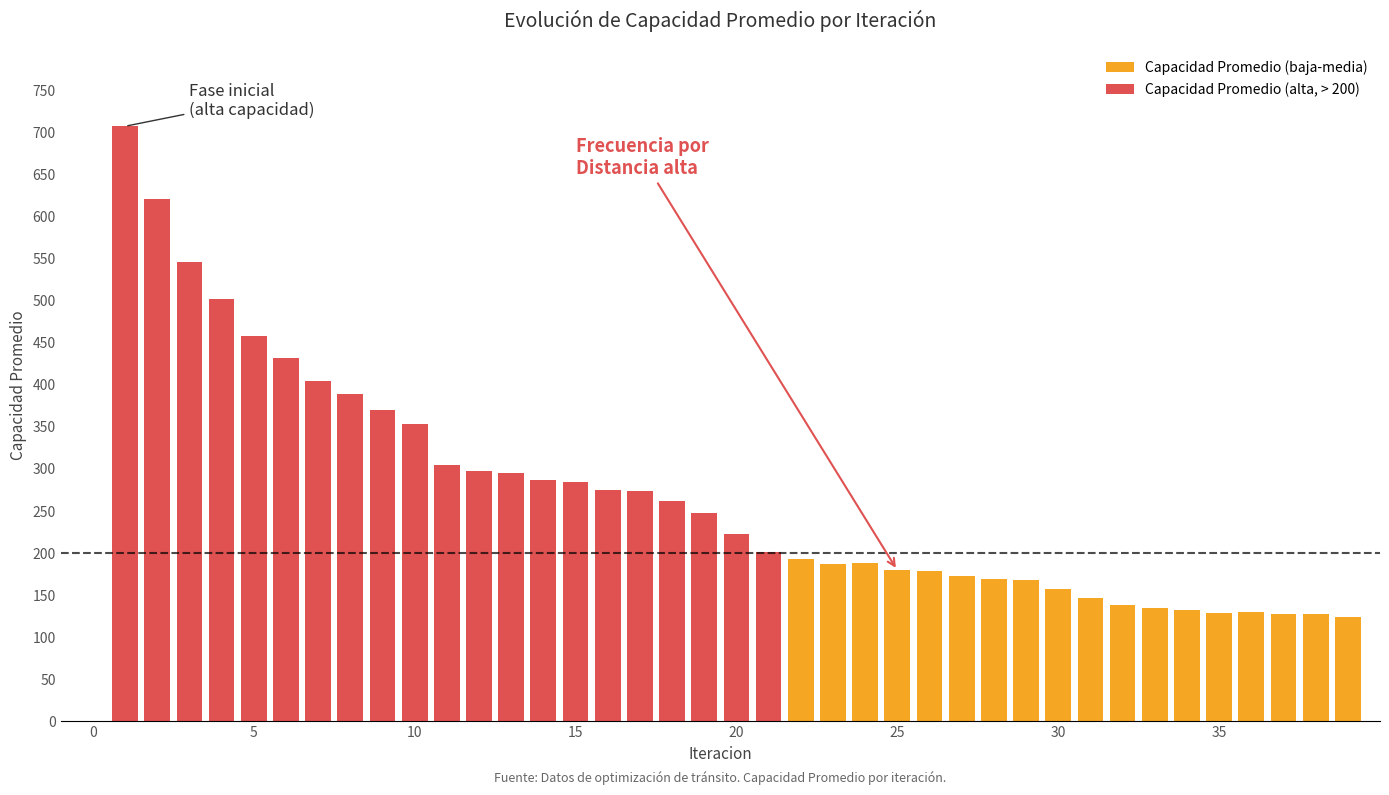

What is the sum of all values?

10513.0